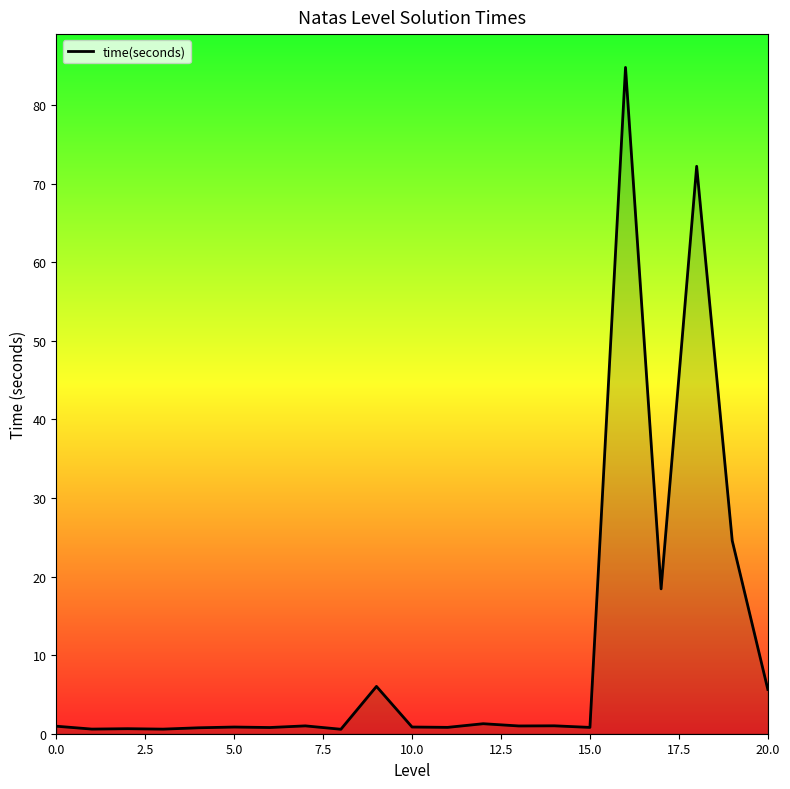

What is the difference between the maximum and minimum values?

84.2